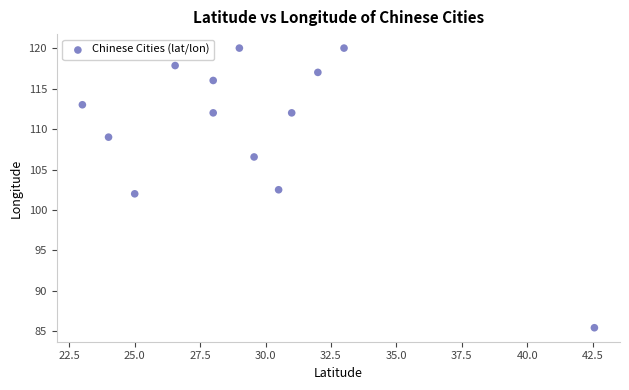

What is the range of Y values (max minus min)?

34.5